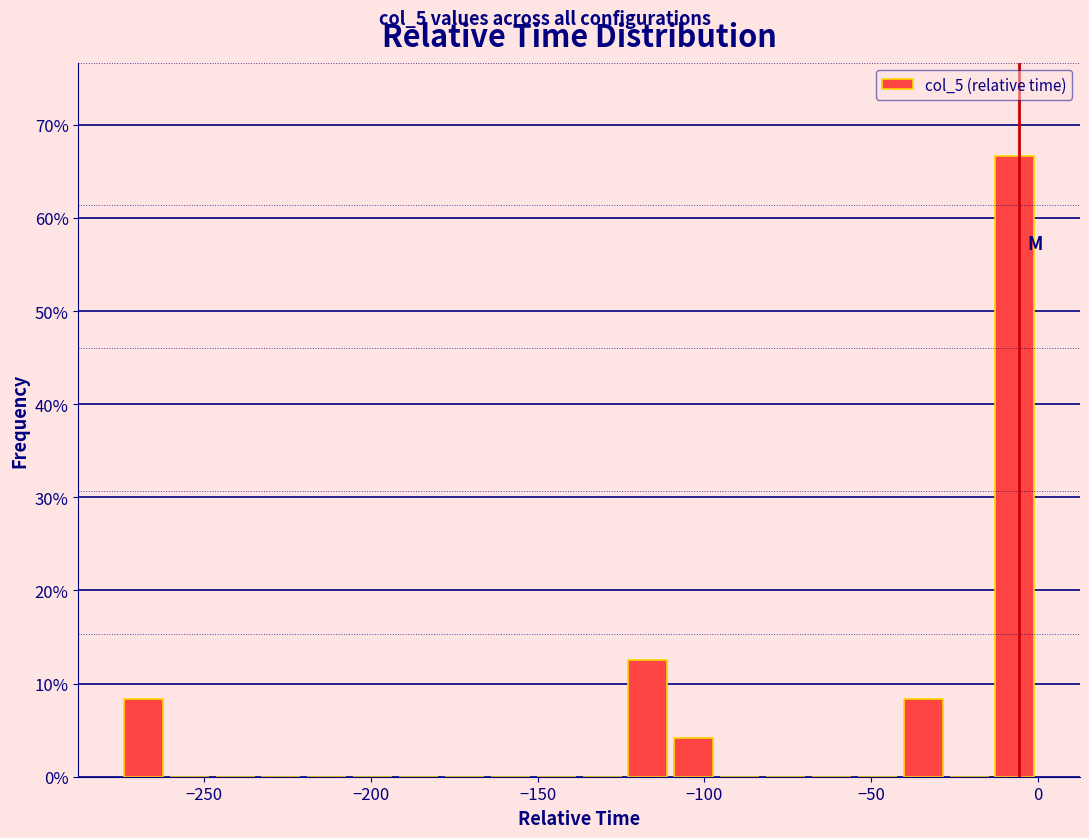

Read against the x-axis, roughly where is the centre of the tallest bar?

-5